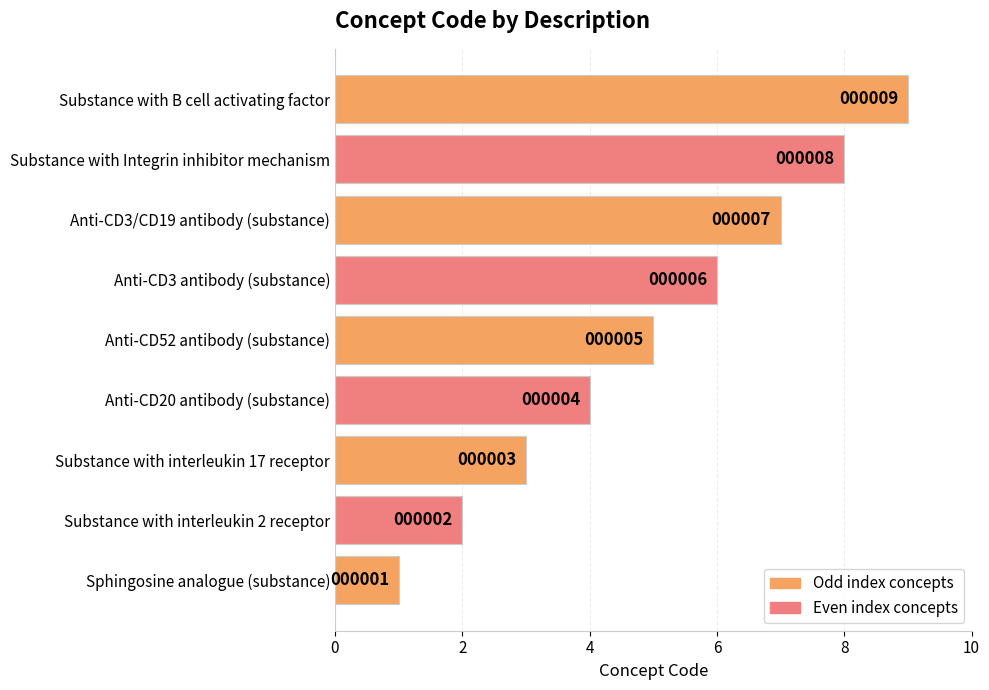

How many data points does each series have?

9